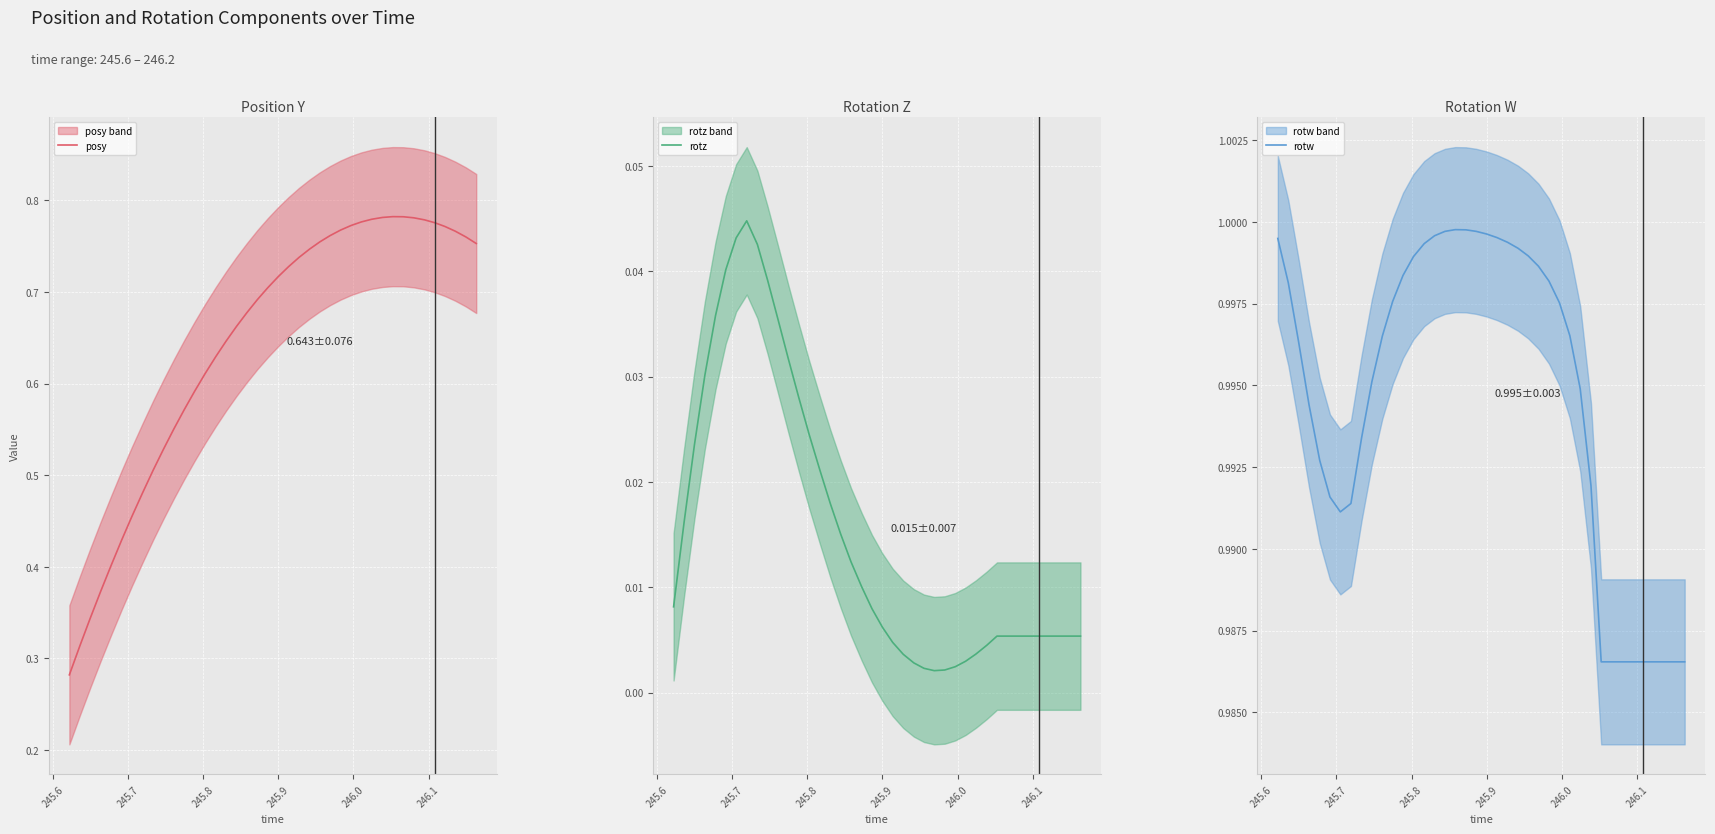

Which series has the largest range (max minus min)?

posy